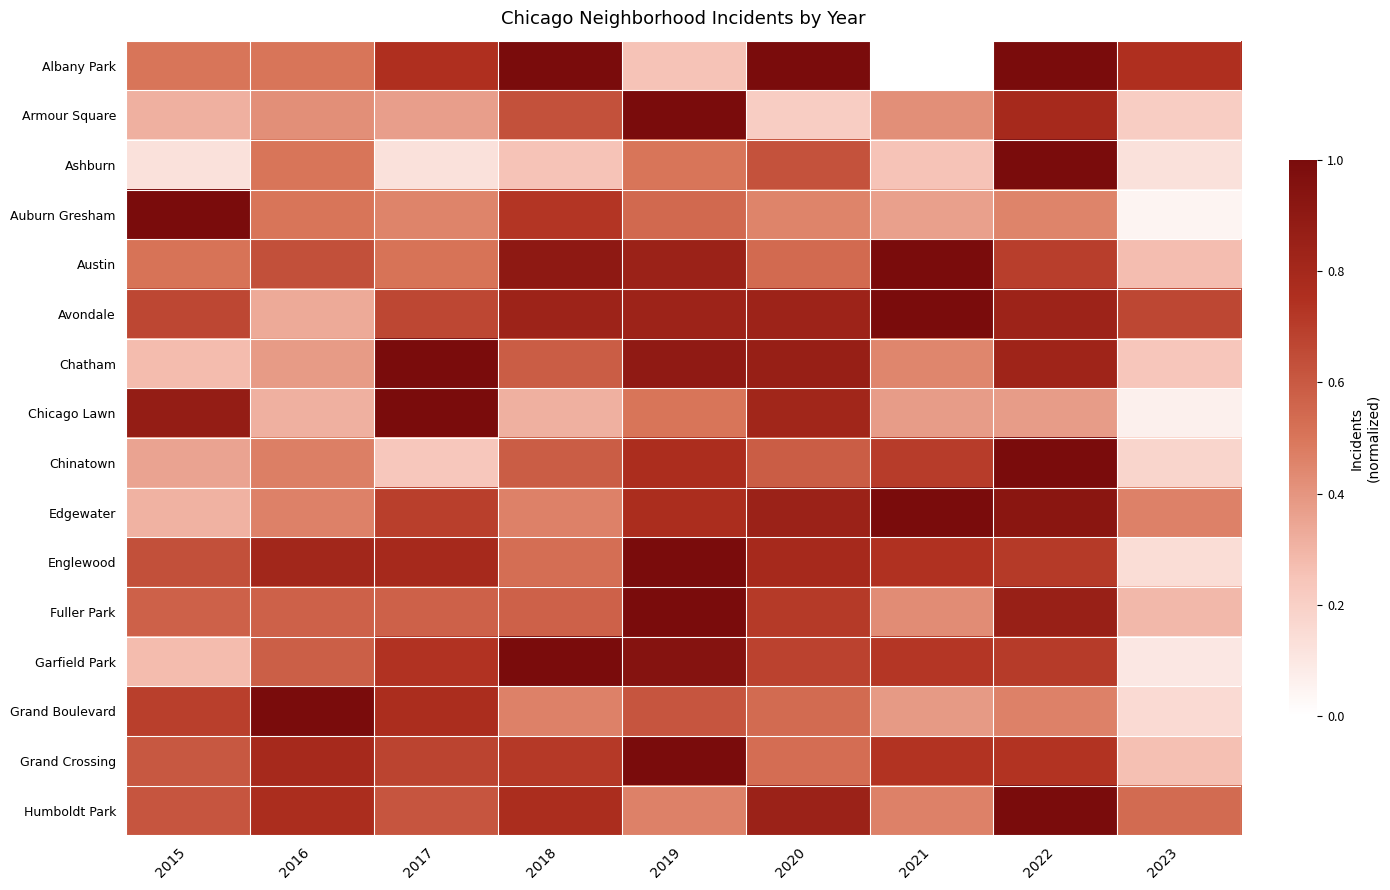

Which label corresponds to the smallest value in the chart?

2021